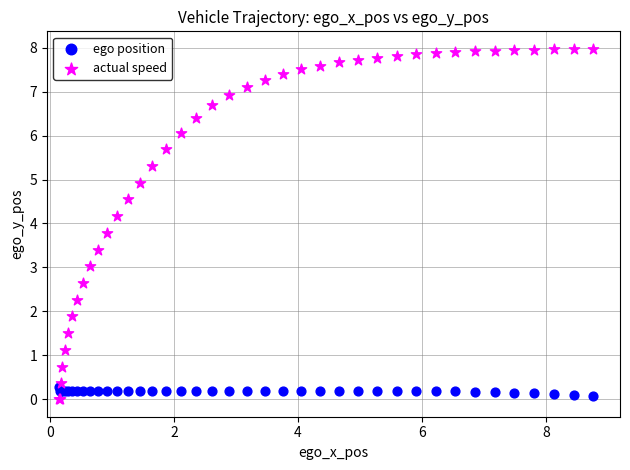

What is the X range (max minus min) for the scatter plot?

8.6